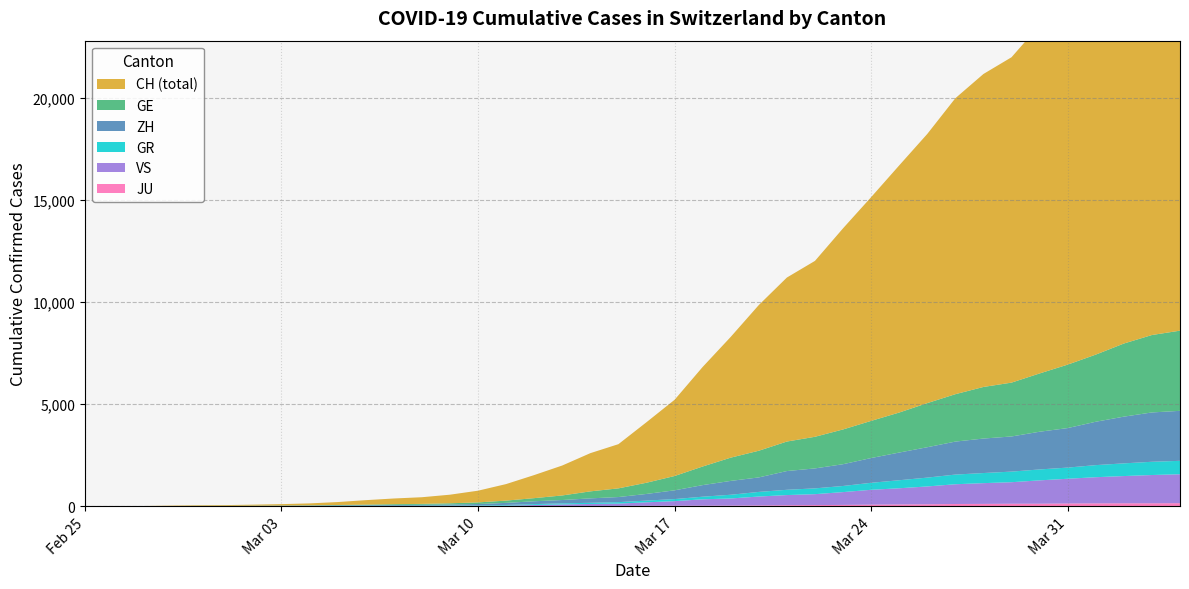

Reading left to right, what are all the values shown in this chart?

CH: 0=0	1=4	2=8	3=19	4=29	5=35	6=49	7=68	8=96	9=143	10=218	11=279	12=327	13=420	14=574	15=809	16=1130	17=1467	18=1872	19=2165	20=2965	21=3734	22=4877	23=5917	24=7138	25=8035	26=8618	27=9854	28=10961	29=12108	30=13188	31=14501	32=15334	33=15941	34=17065	35=18010	36=19082	37=20180	38=21154	39=21728
GE: 0=0	1=1	2=1	3=4	4=8	5=9	6=10	7=13	8=15	9=20	10=29	11=42	12=44	13=59	14=79	15=112	16=153	17=224	18=343	19=425	20=549	21=701	22=911	23=1139	24=1307	25=1445	26=1549	27=1703	28=1820	29=1960	30=2161	31=2322	32=2527	33=2638	34=2855	35=3109	36=3289	37=3582	38=3793	39=3928
ZH: 0=0	1=0	2=2	3=2	4=6	5=7	6=10	7=13	8=15	9=23	10=29	11=34	12=40	13=49	14=62	15=101	16=140	17=163	18=218	19=250	20=326	21=429	22=568	23=679	24=711	25=919	26=978	27=1067	28=1213	29=1357	30=1489	31=1616	32=1690	33=1722	34=1848	35=1936	36=2125	37=2289	38=2417	39=2450
GR: 0=0	1=2	2=2	3=6	4=6	5=6	6=9	7=9	8=12	9=14	10=16	11=17	12=18	13=18	14=22	15=31	16=43	17=53	18=56	19=71	20=84	21=101	22=128	23=182	24=226	25=258	26=284	27=300	28=343	29=393	30=433	31=474	32=495	33=519	34=535	35=547	36=592	37=622	38=649	39=657
VS: 0=0	1=0	2=0	3=1	4=1	5=2	6=3	7=3	8=4	9=5	10=6	11=7	12=12	13=17	14=22	15=30	16=53	17=76	18=98	19=115	20=172	21=225	22=312	23=349	24=436	25=498	26=535	27=628	28=728	29=793	30=874	31=968	32=1017	33=1055	34=1144	35=1211	36=1282	37=1334	38=1385	39=1418
JU: 0=0	1=0	2=1	3=1	4=1	5=1	6=1	7=2	8=2	9=4	10=4	11=5	12=5	13=7	14=7	15=7	16=12	17=17	18=18	19=19	20=25	21=29	22=32	23=36	24=44	25=54	26=61	27=69	28=82	29=92	30=100	31=114	32=119	33=127	34=128	35=140	36=145	37=149	38=149	39=154